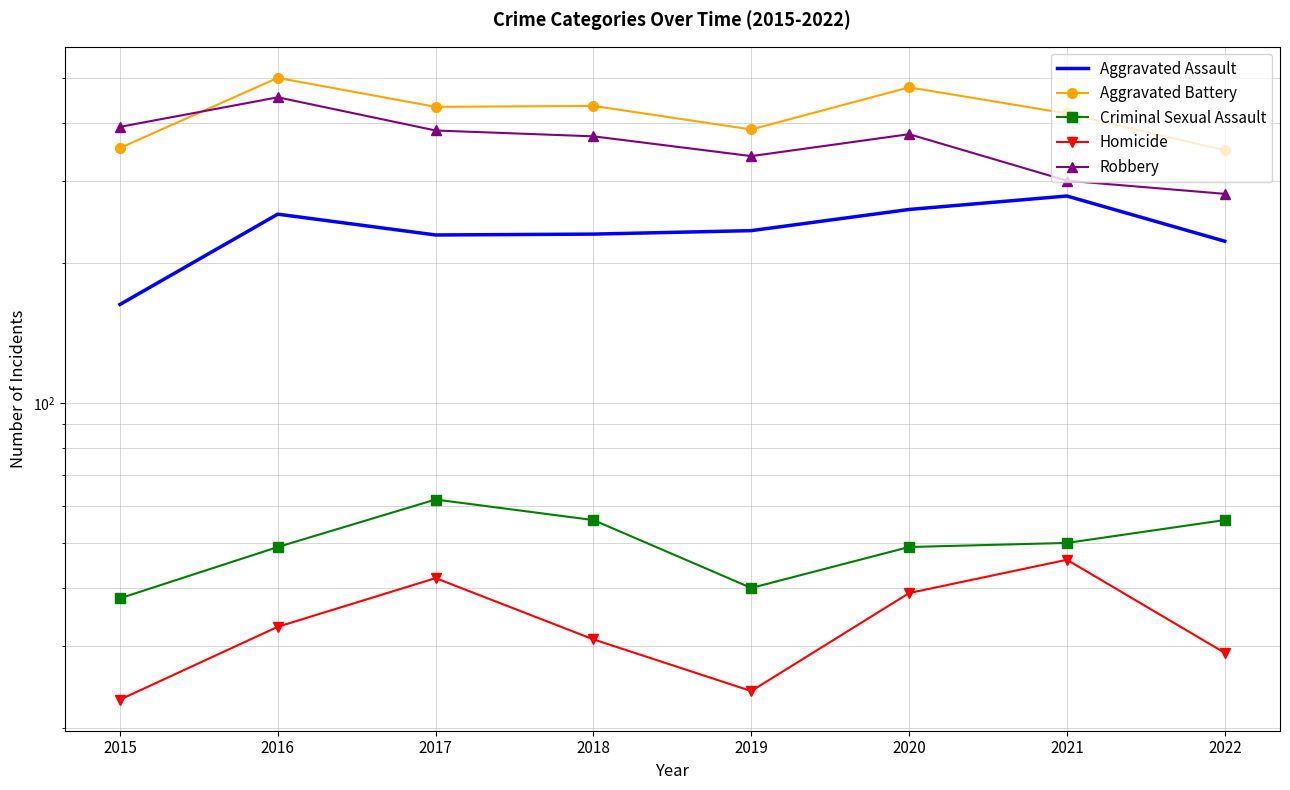

Which series has the largest total across all categories?

Aggravated Battery